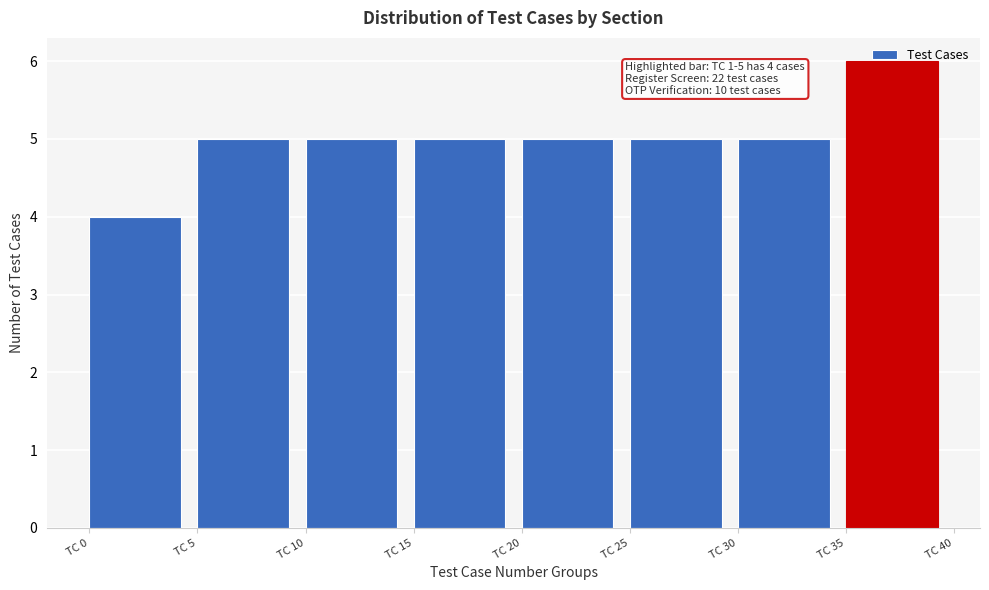

Which range on the x-axis has the tallest bar?

35 to 40